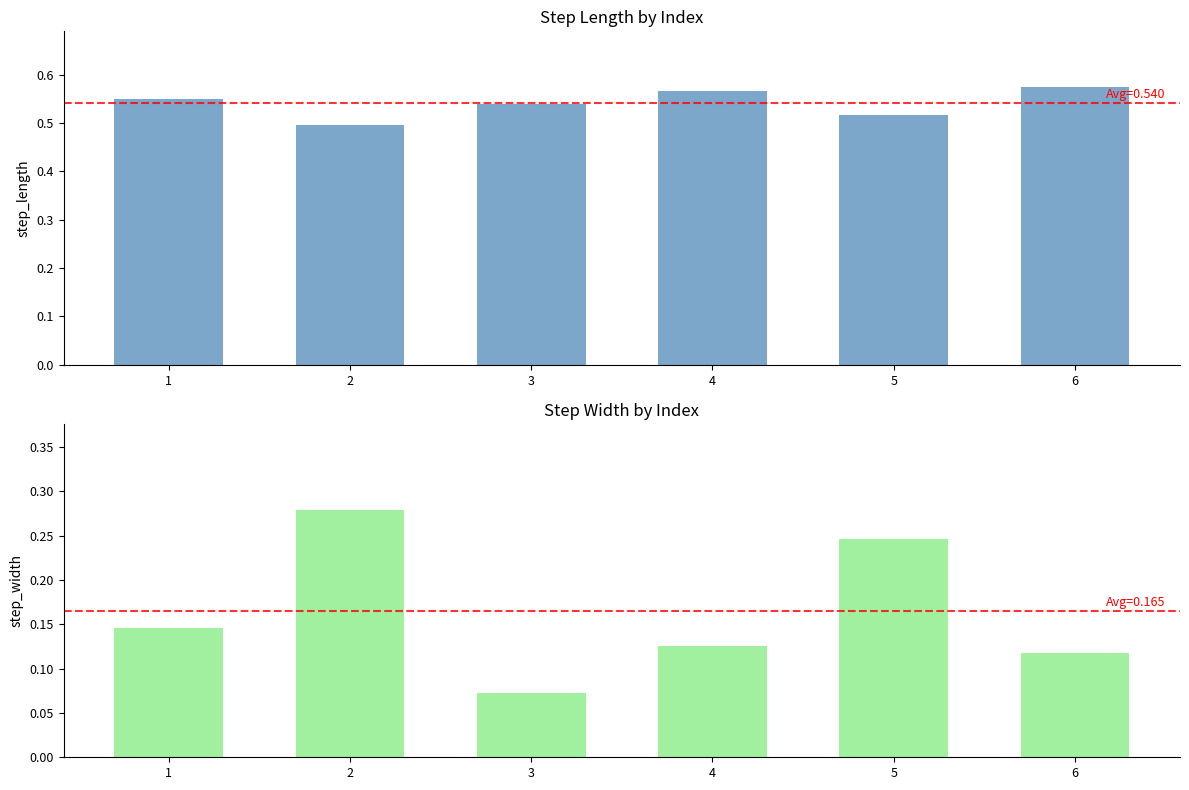

Count the step_width values in the range 0 to 1.

6